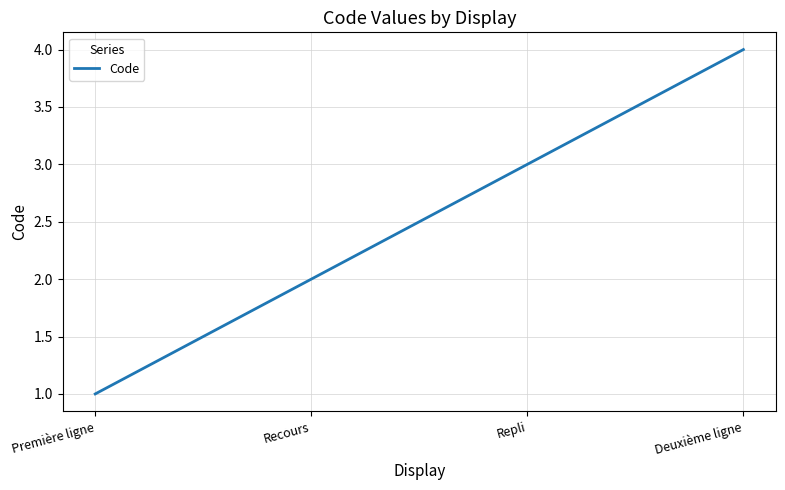

Which category has the lowest value across all series?

Première ligne